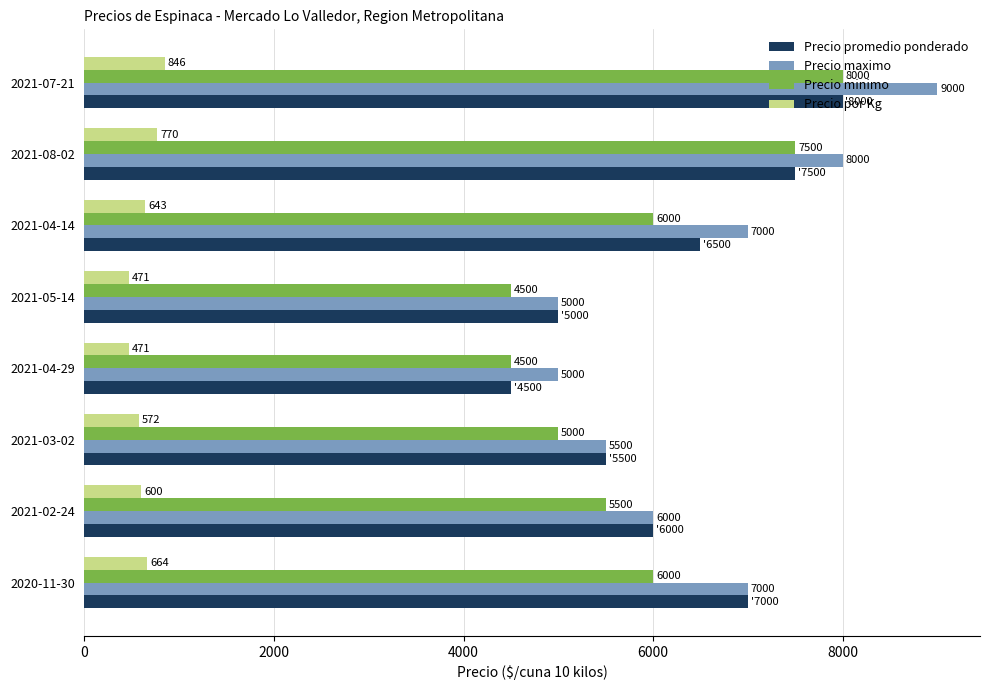

What is the maximum value shown in the chart?

9000